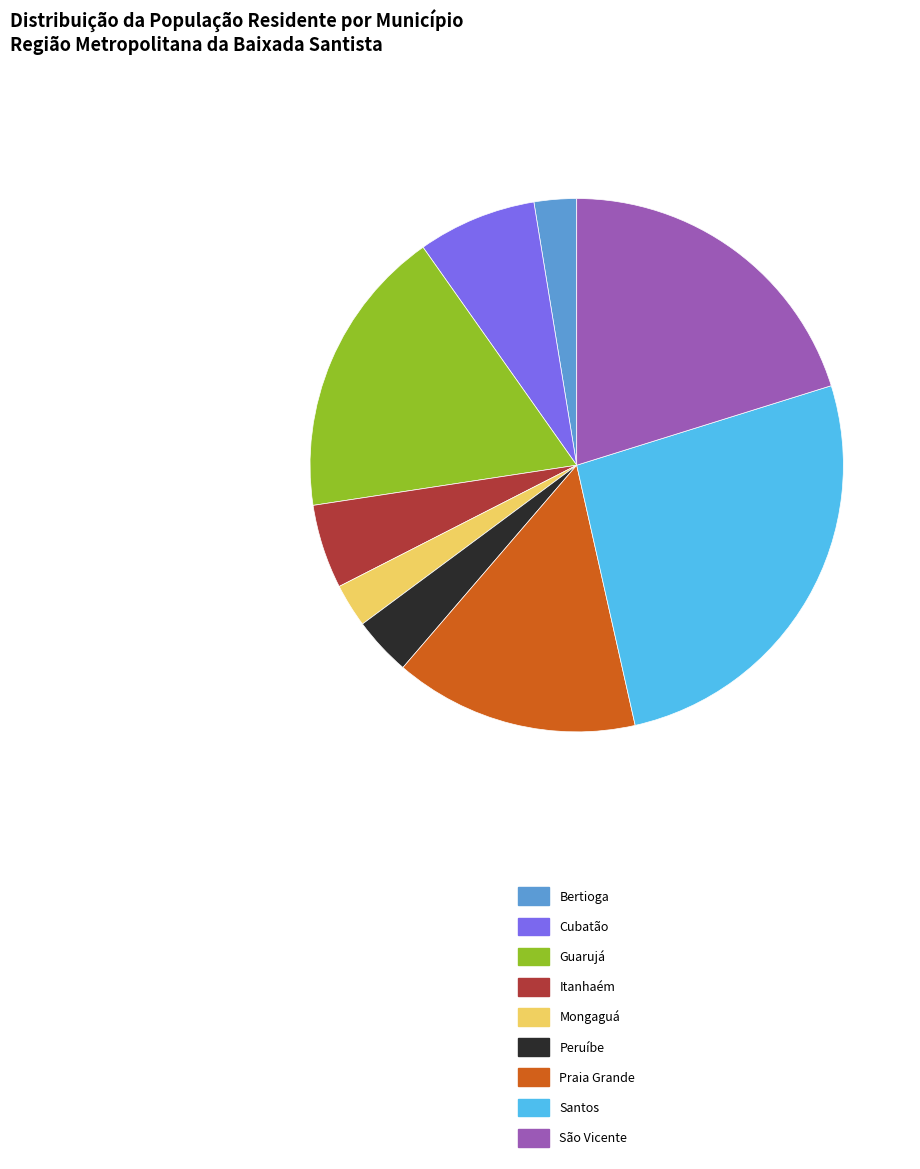

Approximately how many times larger is the value at Mongaguá compared to Santos?

0.1